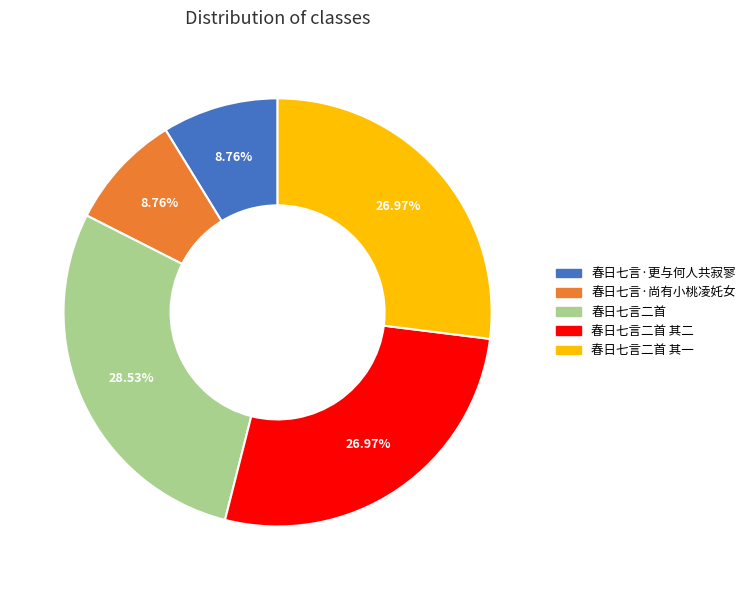

Between 春日七言二首 and 春日七言·更与何人共寂寥, which is larger?

春日七言二首